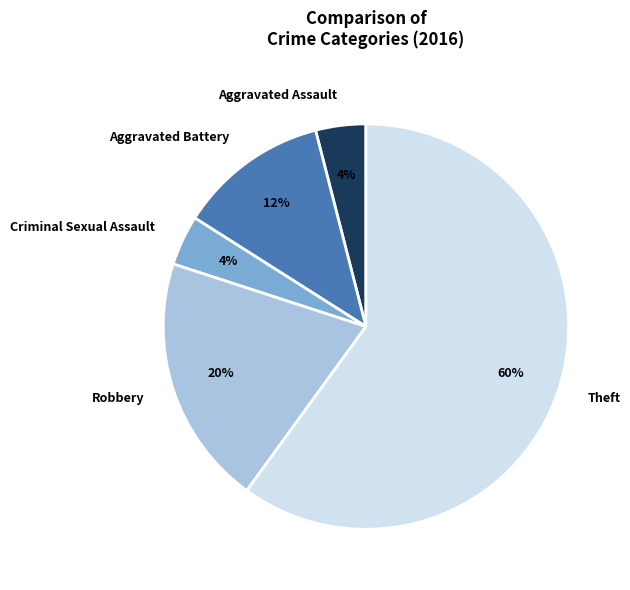

Which has a higher value, Robbery or Aggravated Battery?

Robbery